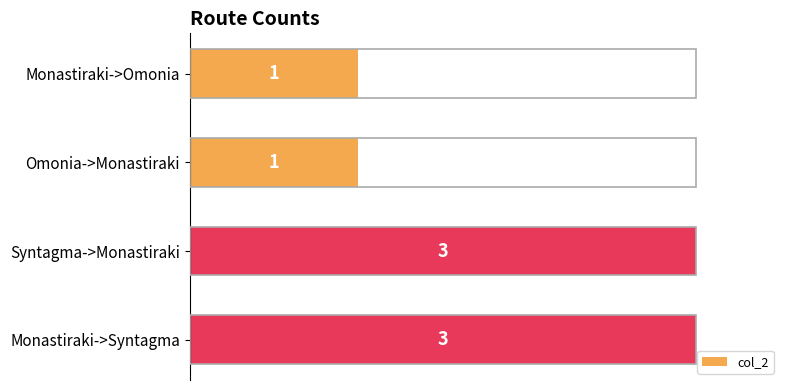

What is the change in value from Monastiraki->Omonia to Monastiraki->Syntagma?

+2